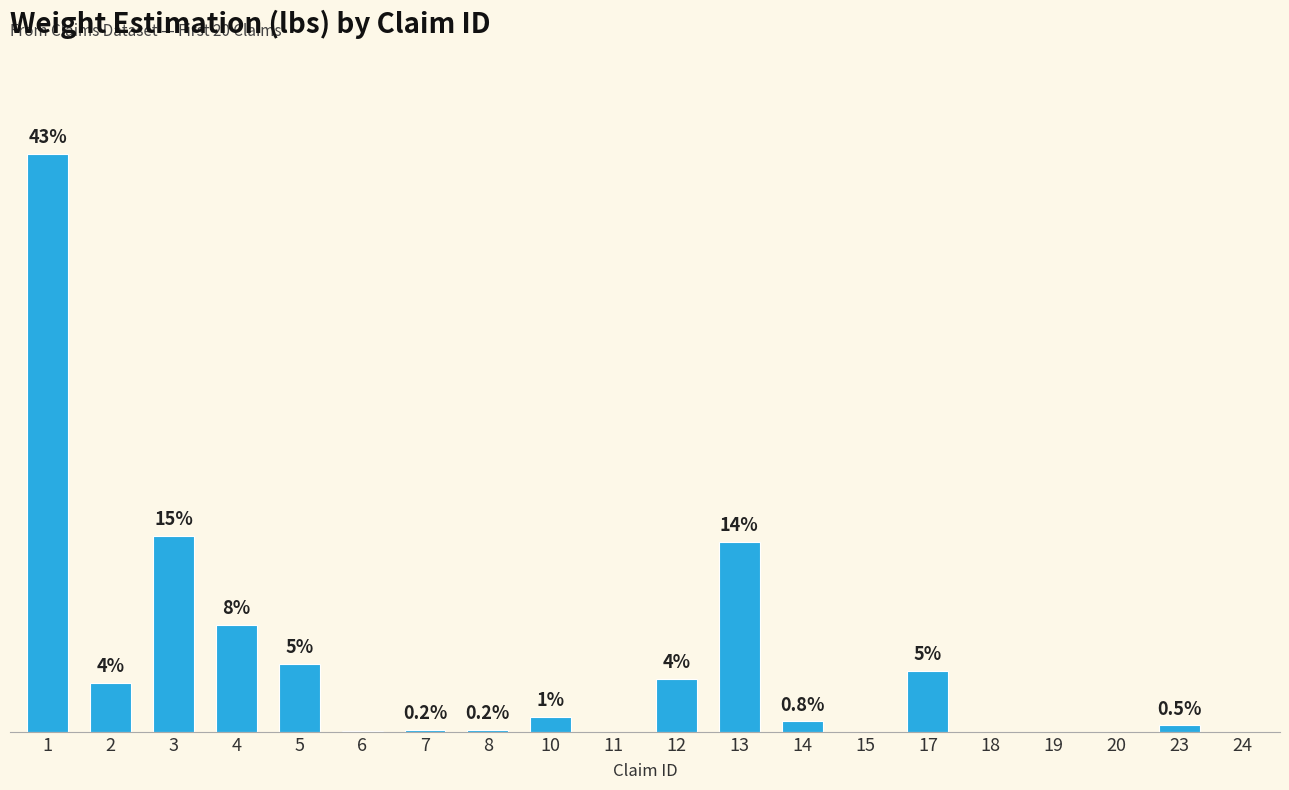

Reading left to right, what are all the values shown in this chart?

38503.0	3267.9	13055.4	7118.8	4529.9	35.3	140.0	141.9	985.0	0.0	3527.4	12663.9	696.6	0.0	4081.3	0.0	0.0	0.0	430.1	0.0